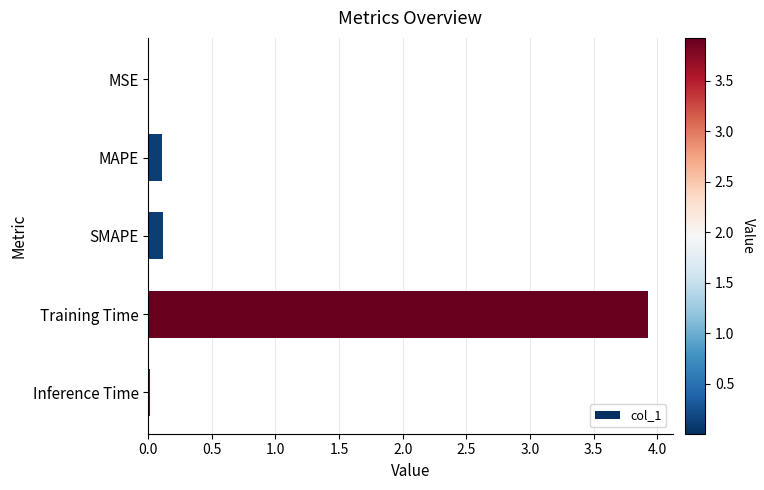

What is the change in value from SMAPE to Training Time?

+3.8